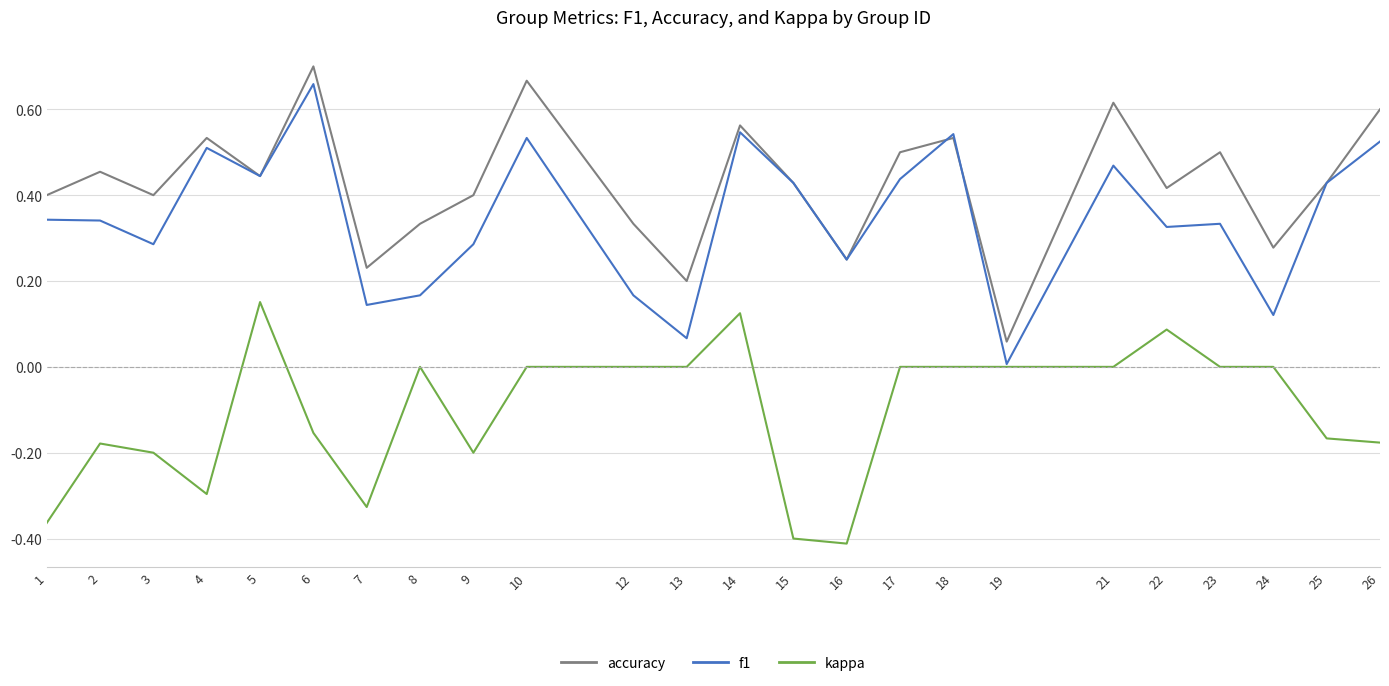

At which label does f1 reach its minimum?

19